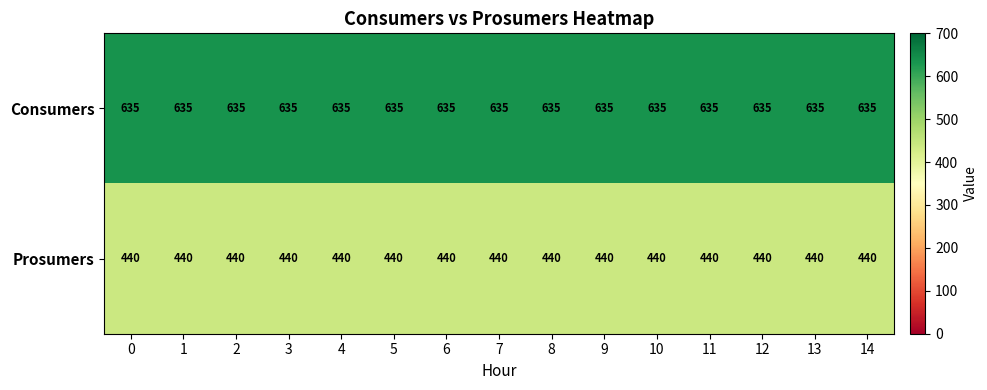

Rank the series by their average value, from lowest to highest.

Prosumers, Consumers